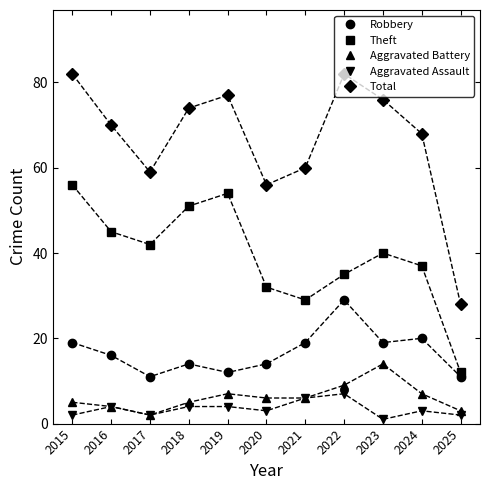

Count the number of categories in the chart.

11